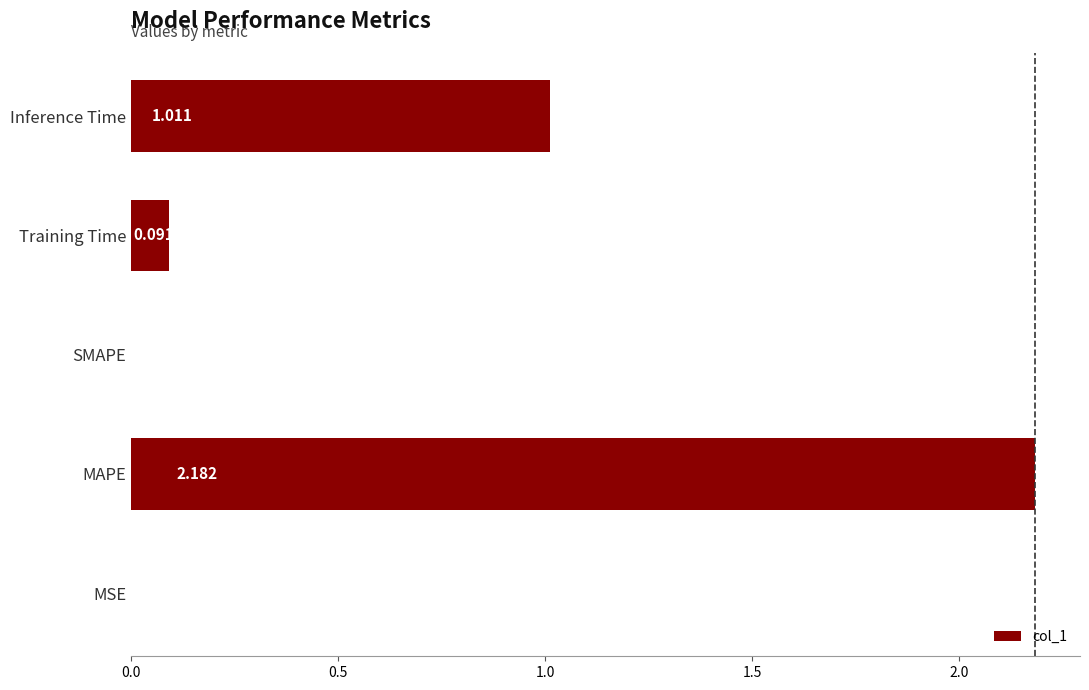

Which category has the highest value across all series?

MAPE